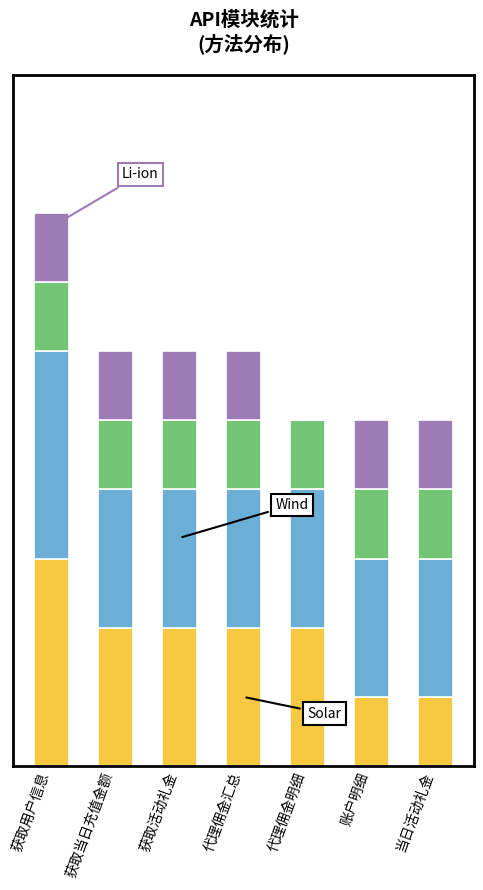

What is the label of the 2nd bar from the left?

获取当日充值金额